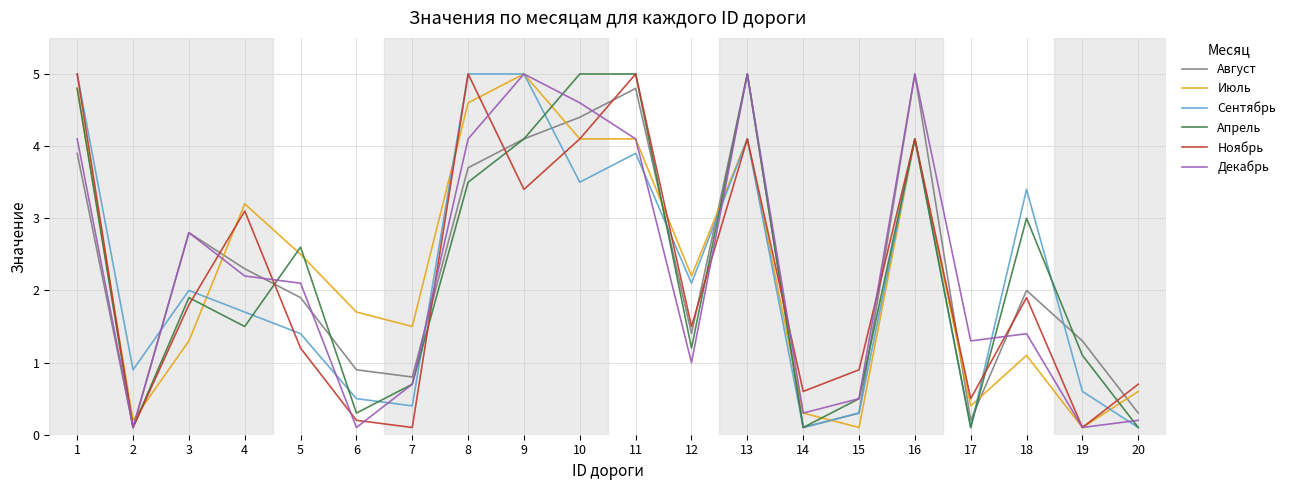

How many values in the Апрель series exceed 1?

13